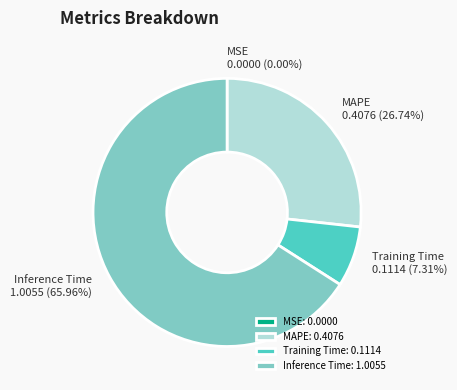

Is Training Time the majority of the pie?

No